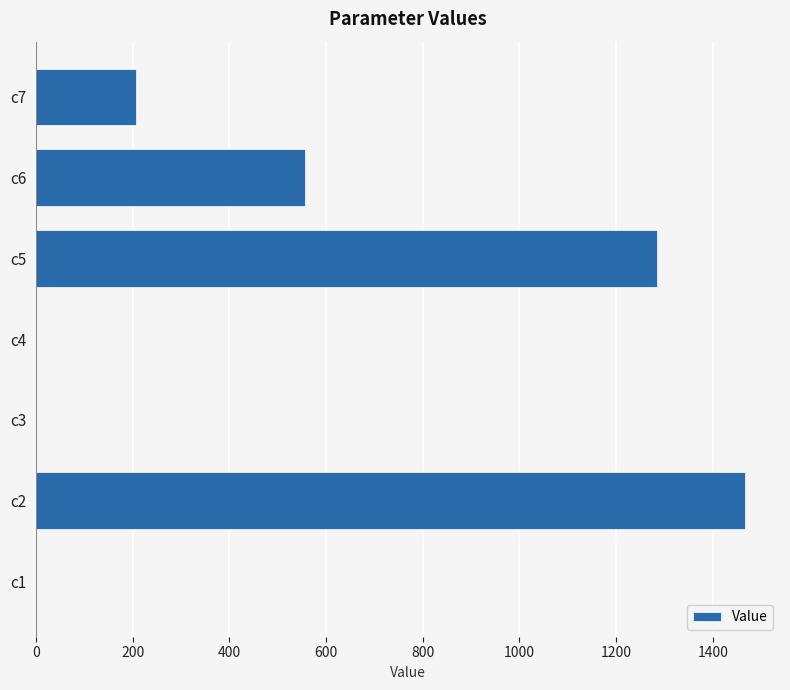

How many data points are above 206?

4